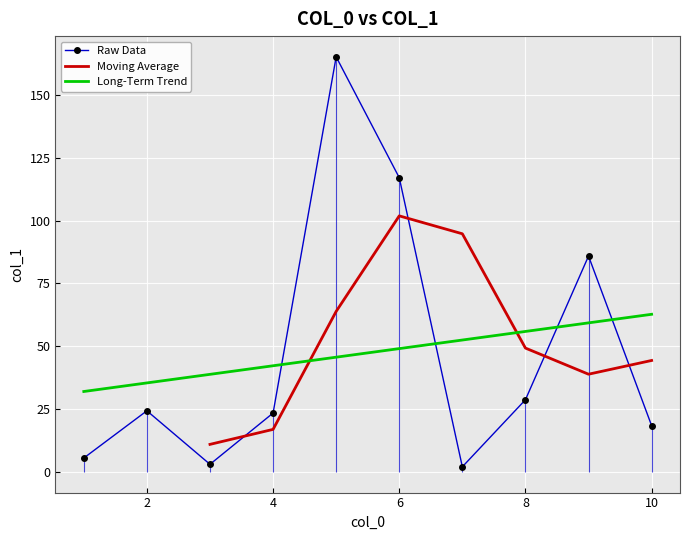

True or false: the data has more than 0 interior local peaks.

True